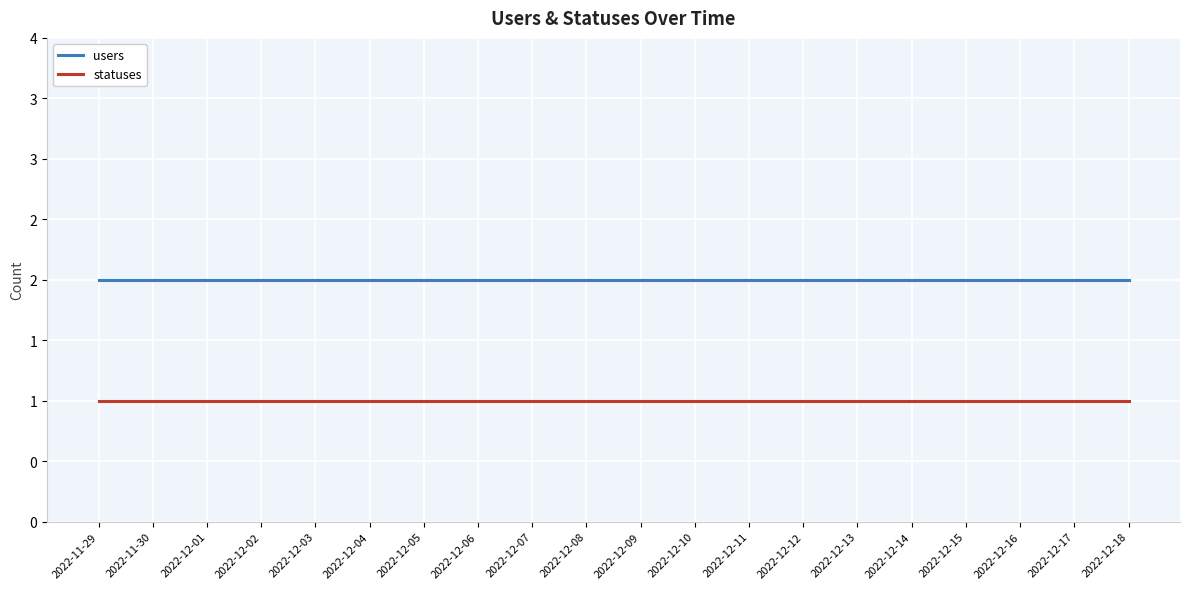

Read the users value at 2022-11-29.

2